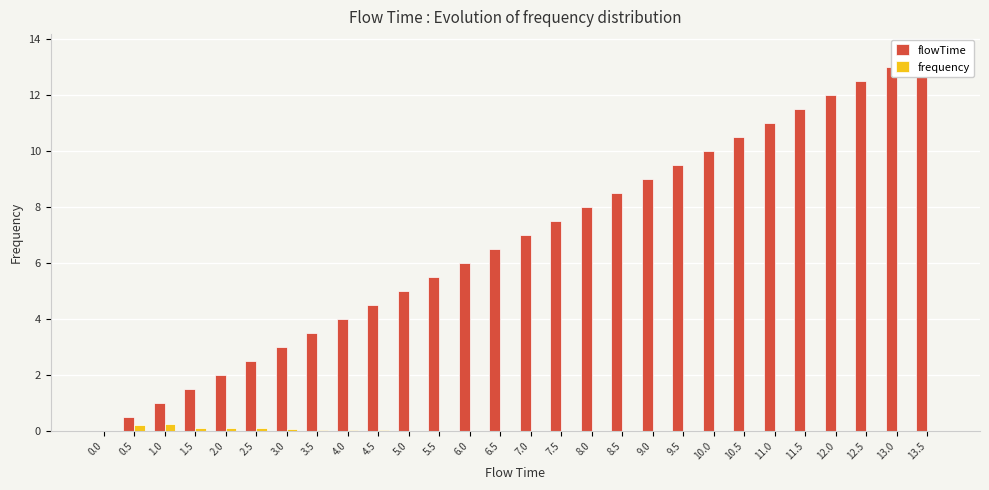

What is the sum of all frequency values?

1.0